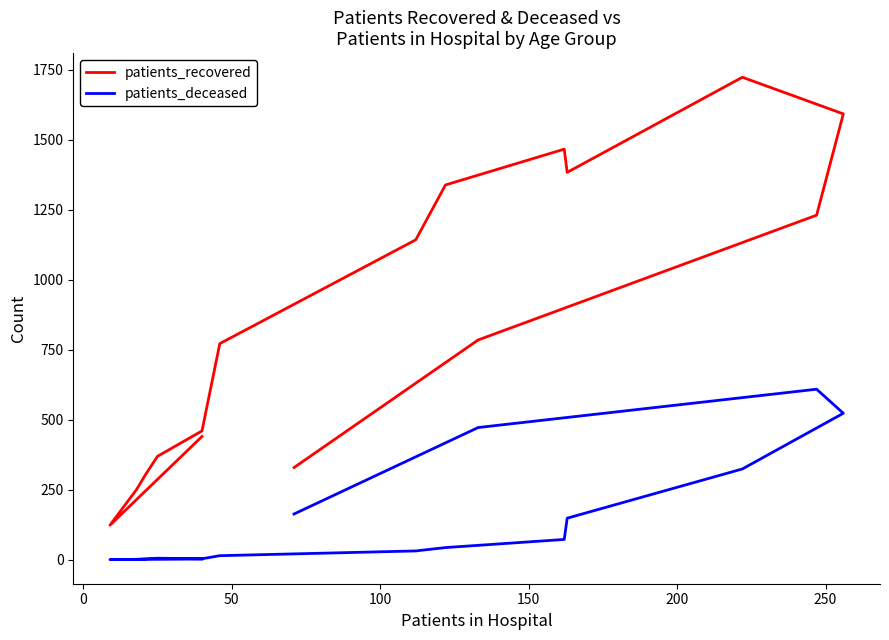

What is the average value of the patients_recovered series?

857